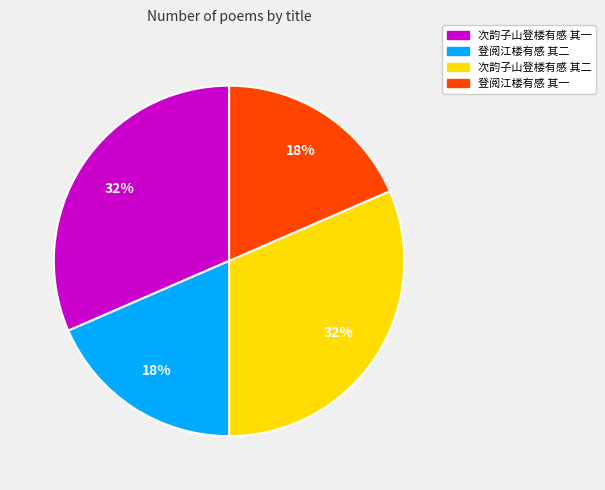

To the nearest percent, what is the combined percentage of 次韵子山登楼有感 其一 and 登阅江楼有感 其二?

50%